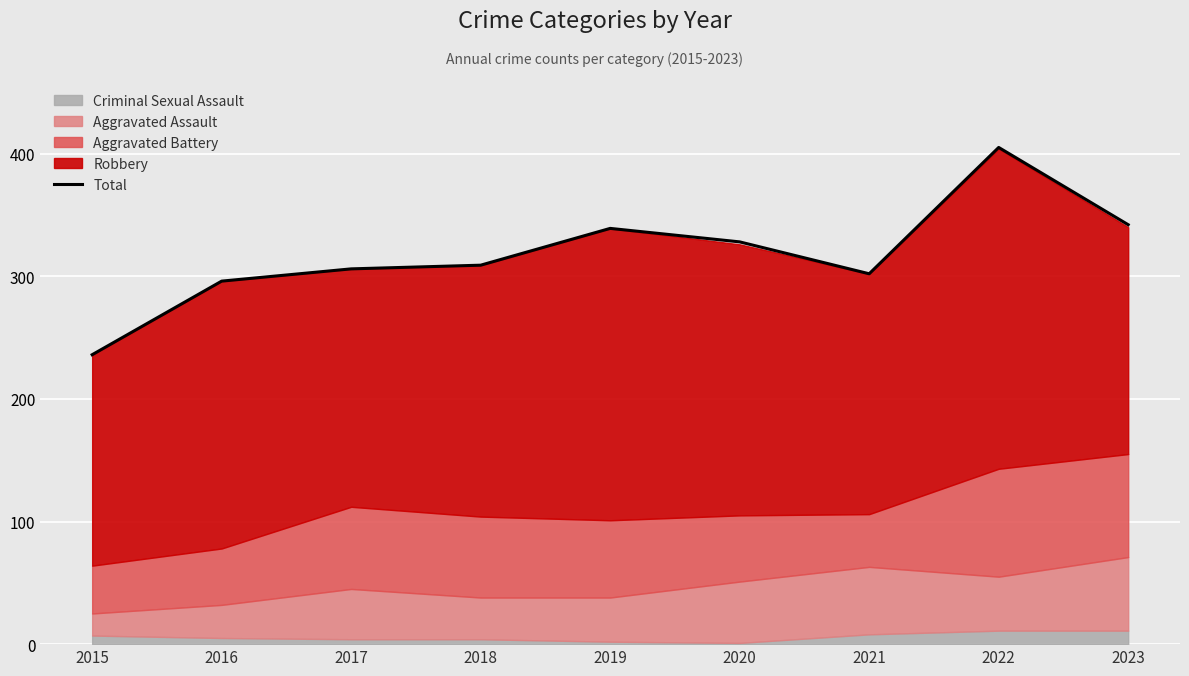

Which has a higher value, 2018 or 2015?

2018